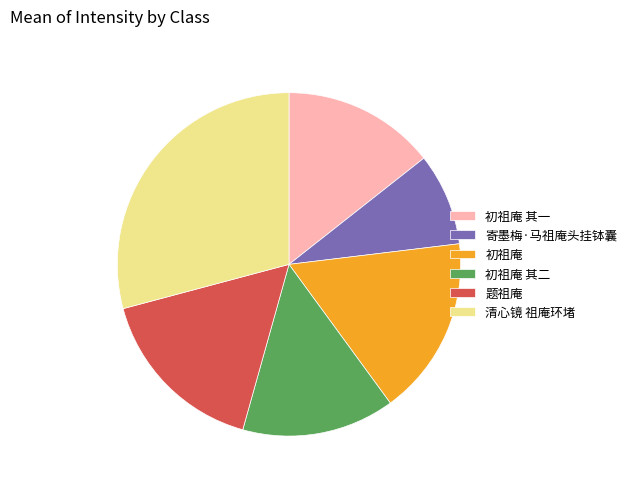

Count the number of slices in the pie.

6